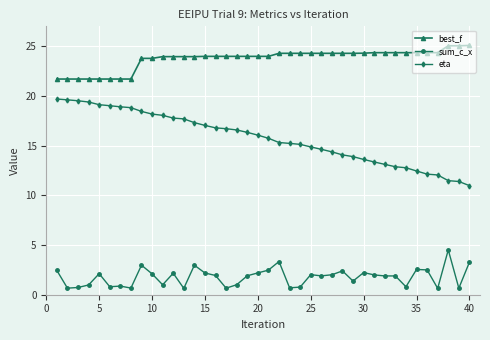

What is the maximum value for eta?

19.7